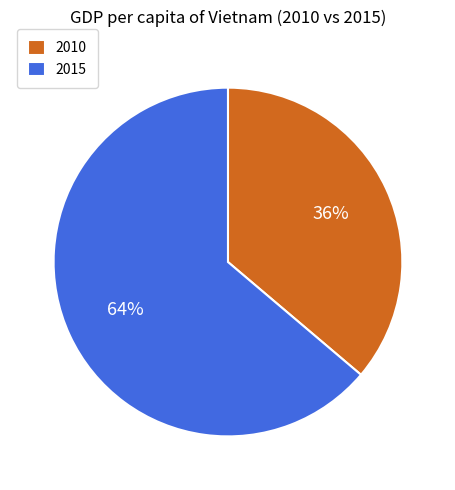

How many segments does this pie chart have?

2